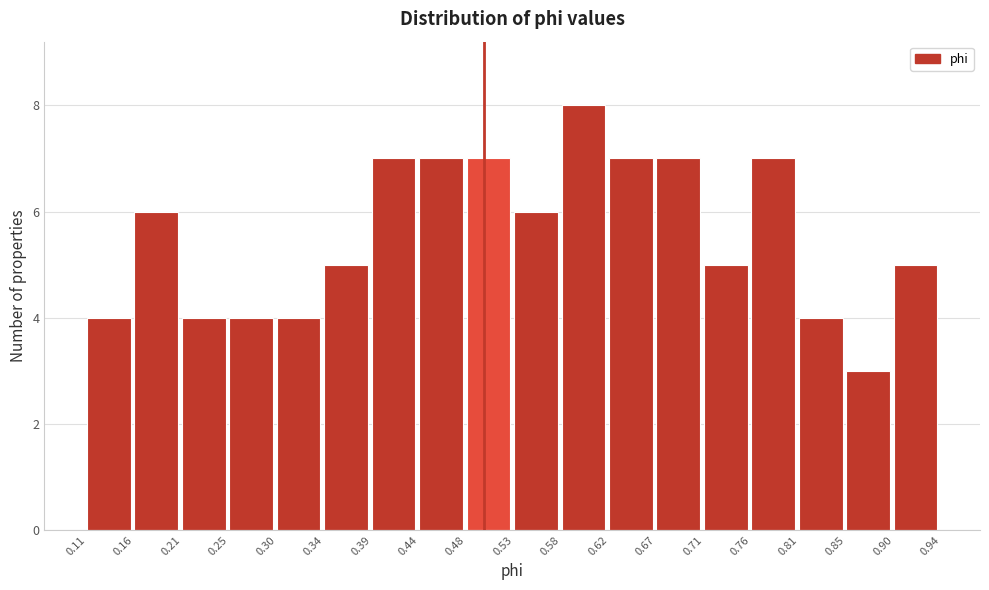

Reading left to right, transcribe this chart: for each bar, give the range it covers on the x-axis and its height. The values are not printed on the chart, so give them approximately, as read against the axis.

0.11 to 0.16: 4
0.16 to 0.21: 6
0.21 to 0.25: 4
0.25 to 0.30: 4
0.30 to 0.34: 4
0.34 to 0.39: 5
0.39 to 0.44: 7
0.44 to 0.48: 7
0.48 to 0.53: 7
0.53 to 0.58: 6
0.58 to 0.62: 8
0.62 to 0.67: 7
0.67 to 0.71: 7
0.71 to 0.76: 5
0.76 to 0.81: 7
0.81 to 0.85: 4
0.85 to 0.90: 3
0.90 to 0.94: 5